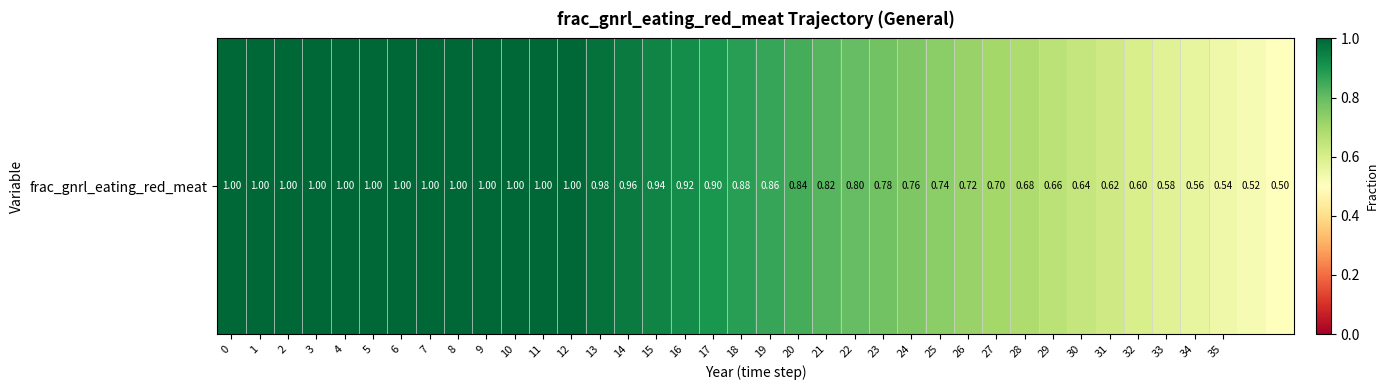

What is the change in value from 16 to 32?

-0.3